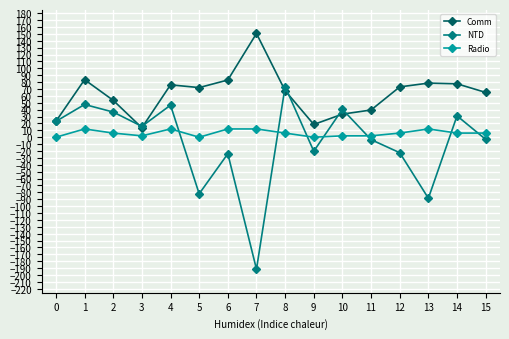

How many lines are shown in the chart?

3